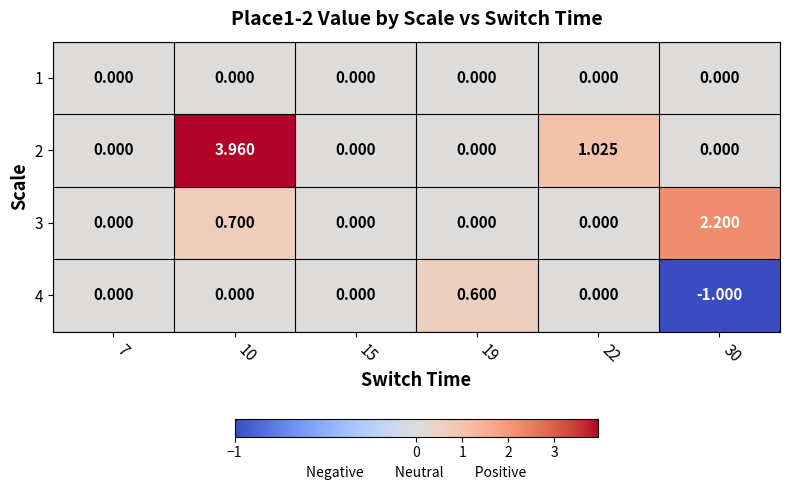

Is the value of 2 at 15 greater than the value of 4 at 30?

Yes